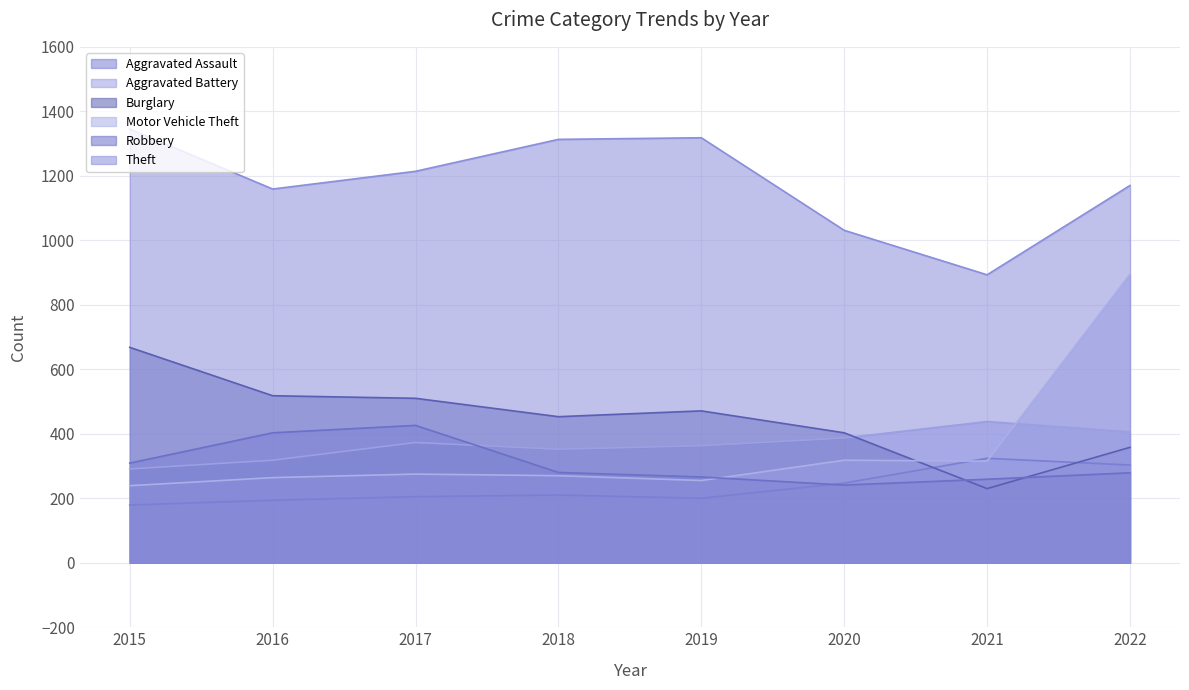

What is the sum of the Aggravated Assault values at 2015 and 2022?

482